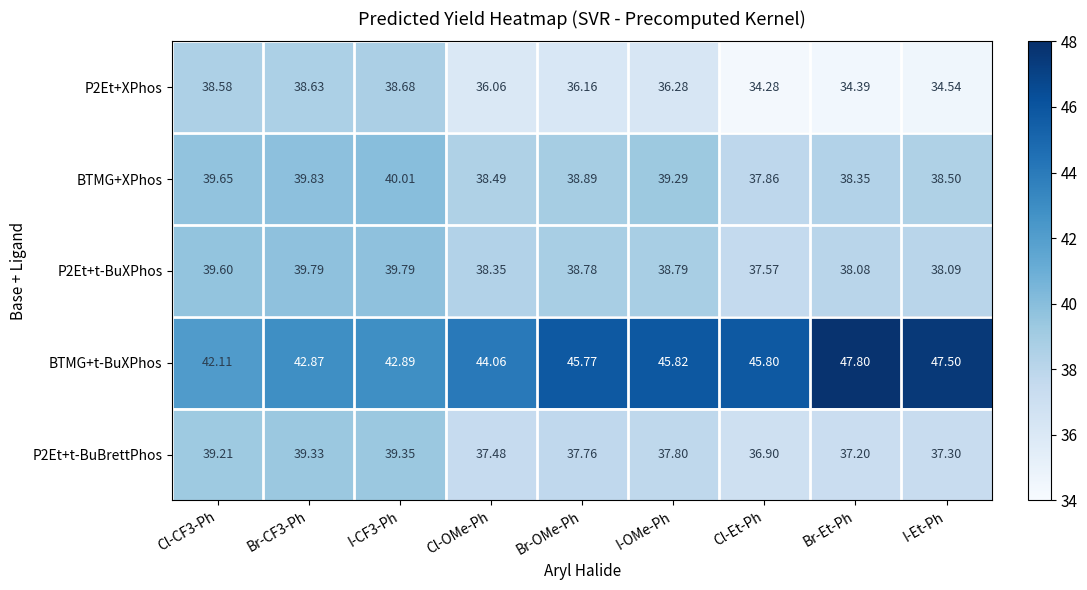

At which category is the sum across all series the highest?

I-CF3-Ph